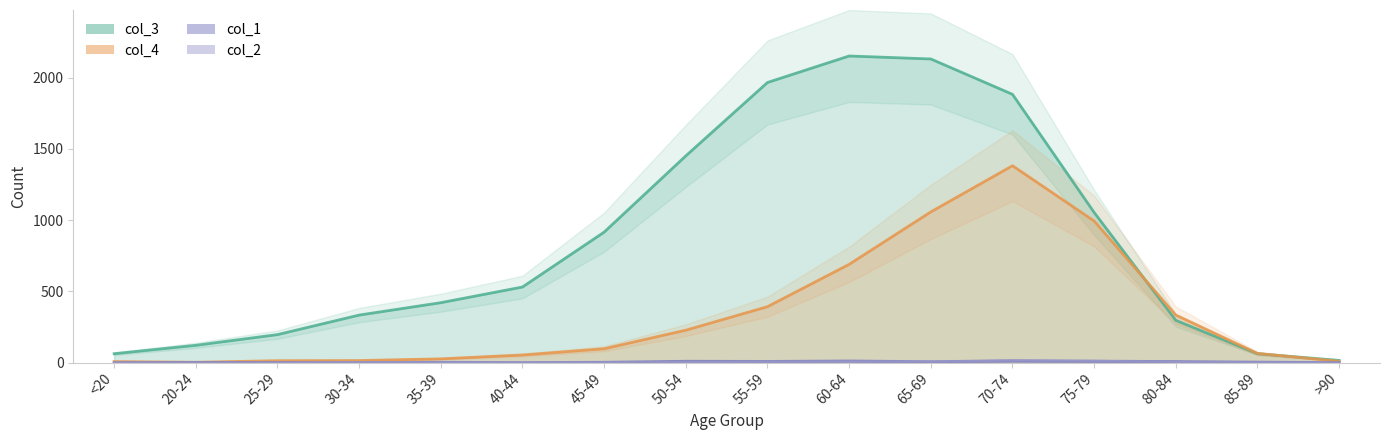

What is the difference between the maximum and minimum values in the col_2 series?

14